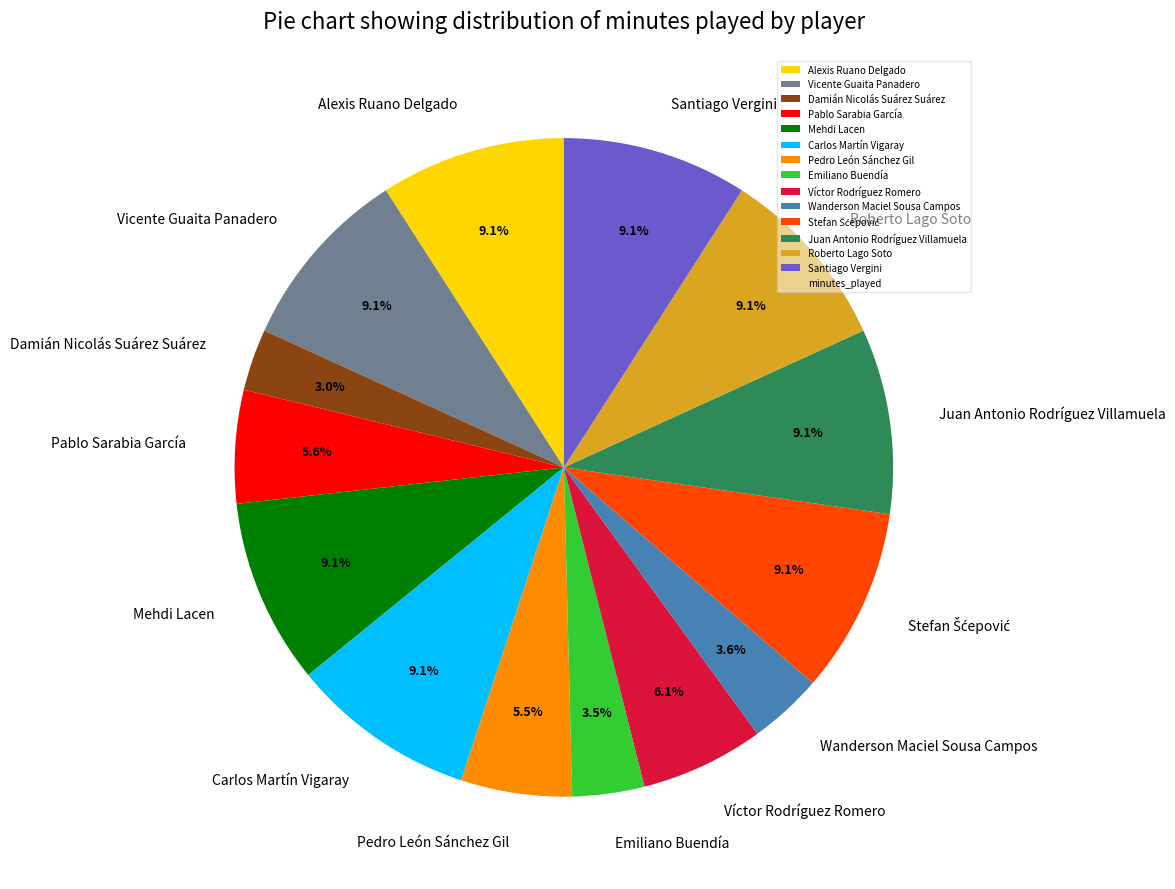

Is Pedro León Sánchez Gil the majority of the pie?

No